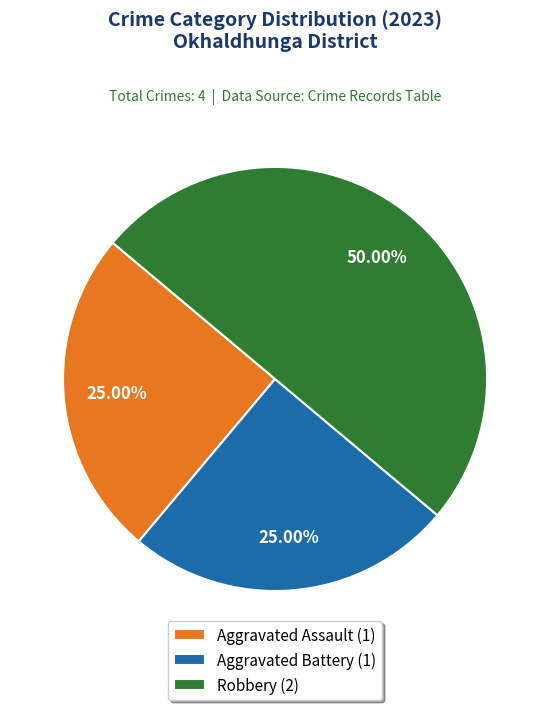

What is the total percentage of Aggravated Battery and Robbery?

75.0%